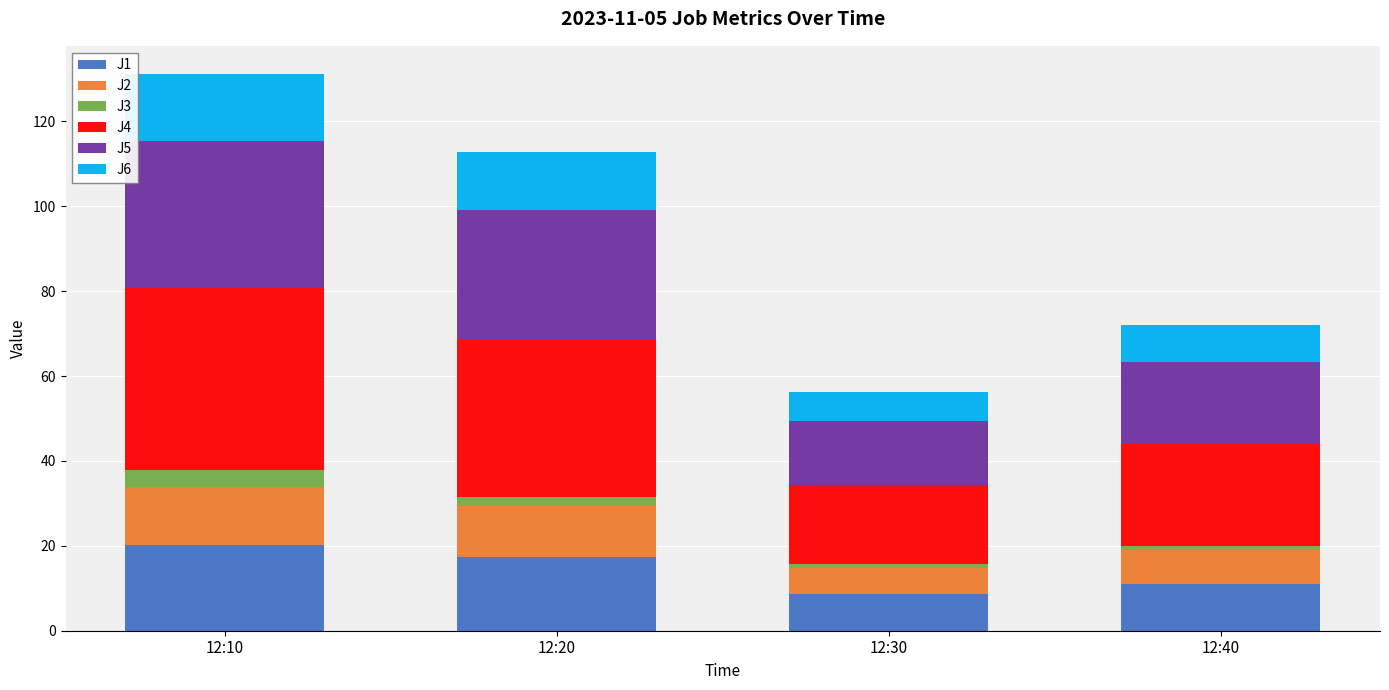

What is the lowest value of the J1 series?

8.6